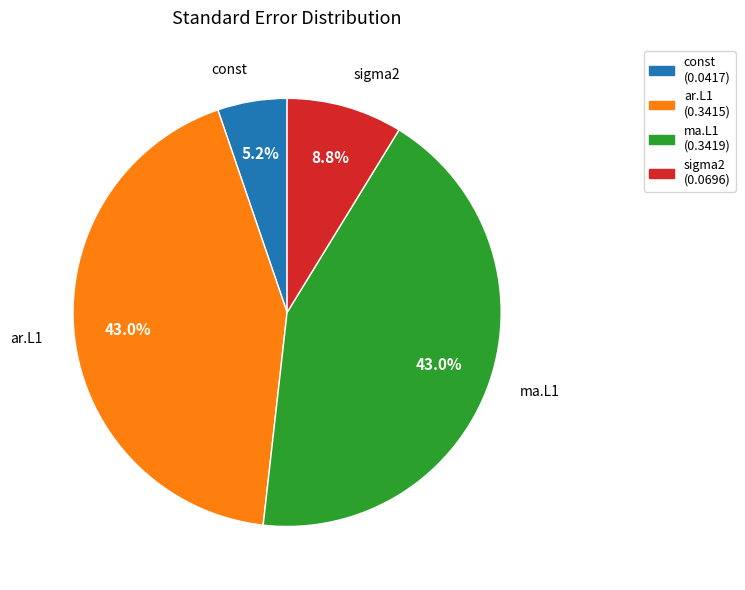

Which slice is the smallest?

const